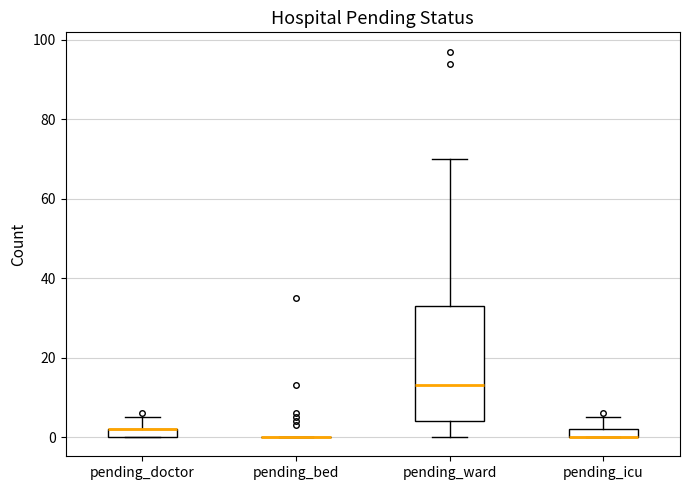

Comparing the boxes themselves (not the whiskers), which one is the tallest?

pending_ward